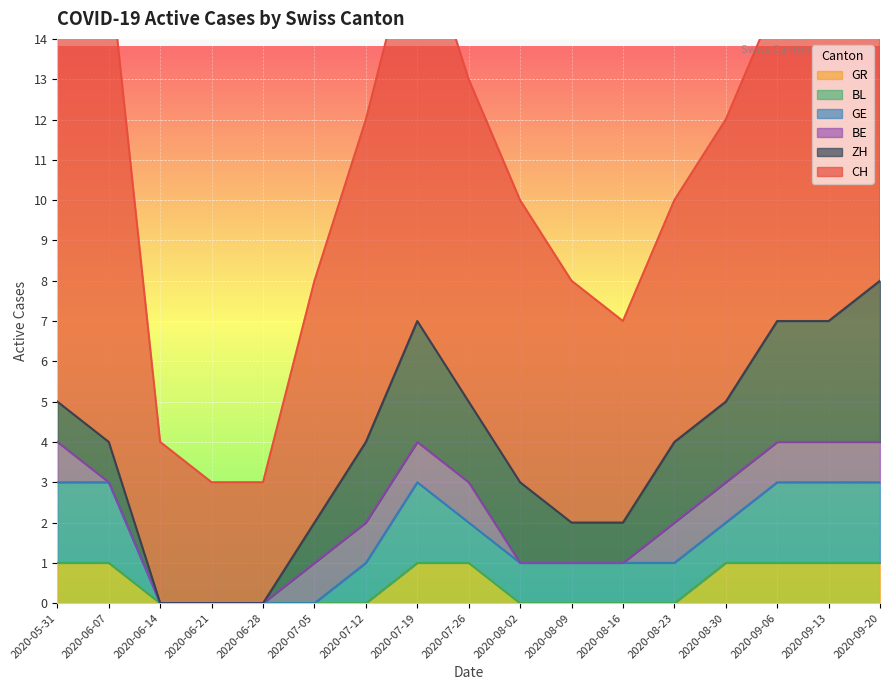

Is the value of BE at 2020-06-07 greater than the value of GE at 2020-07-19?

No